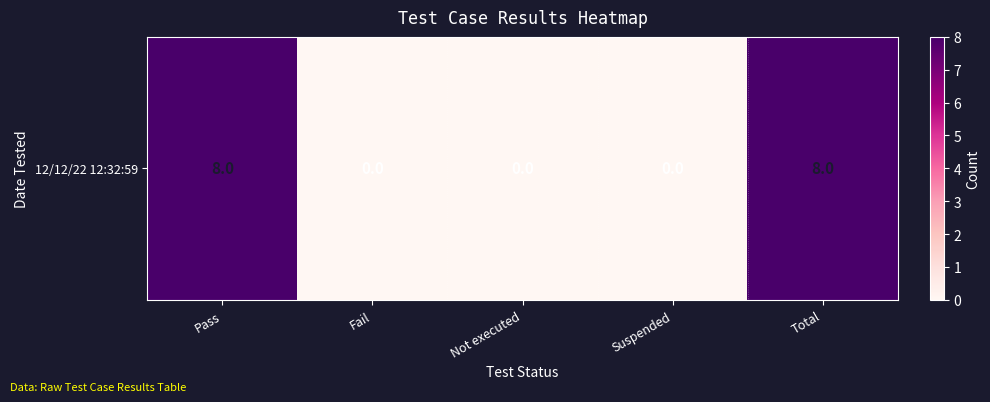

What is the difference between the maximum and second lowest values?

8